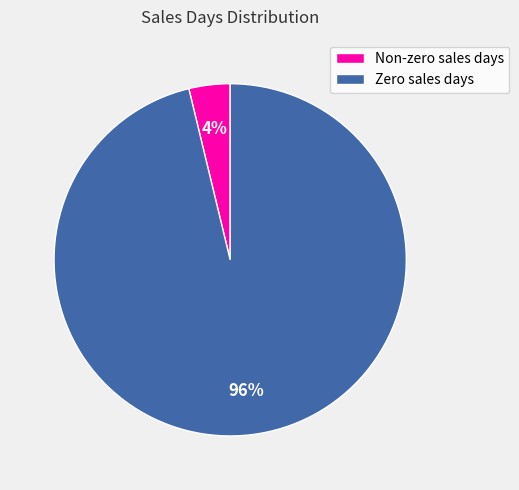

Which slice is the largest?

Zero sales days